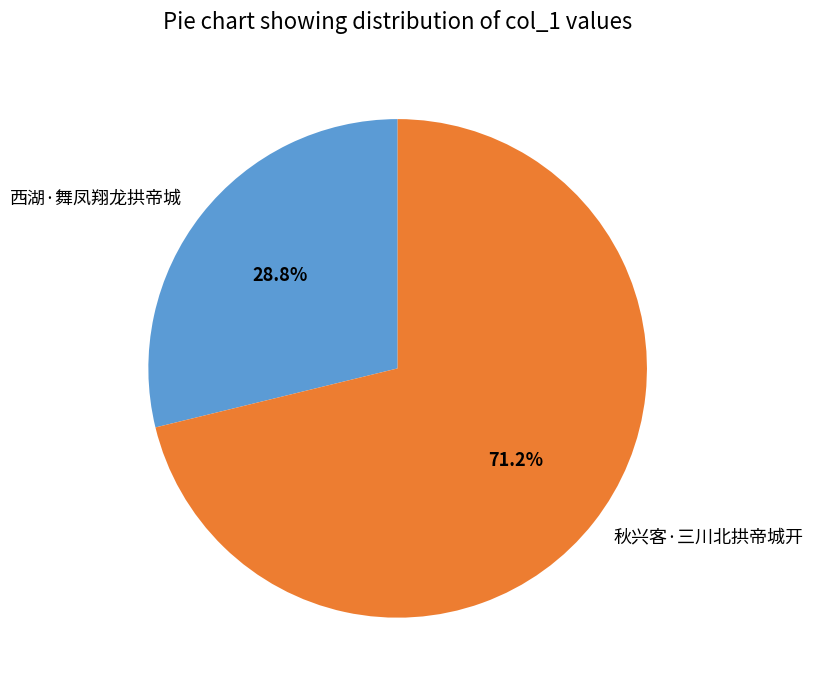

To the nearest percent, what portion does 西湖·舞凤翔龙拱帝城 represent?

29%